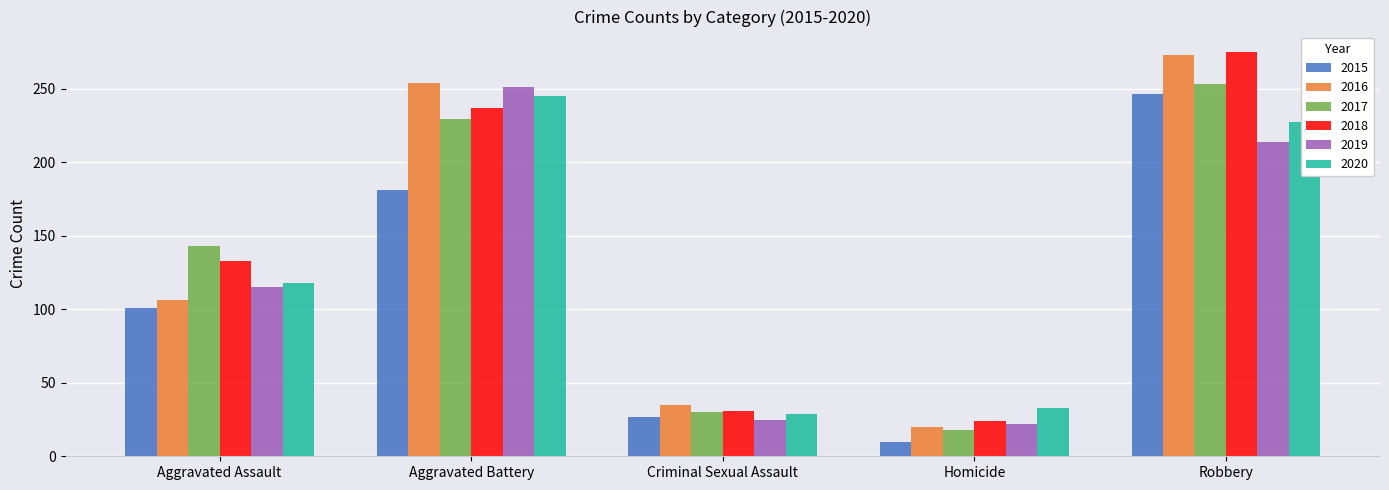

What is the lowest value of the 2017 series?

18